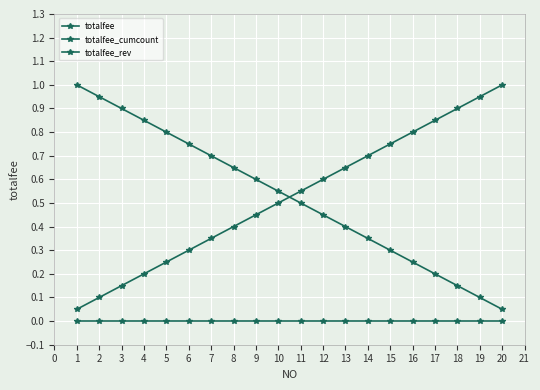

Which series has the largest range (max minus min)?

totalfee_cumcount